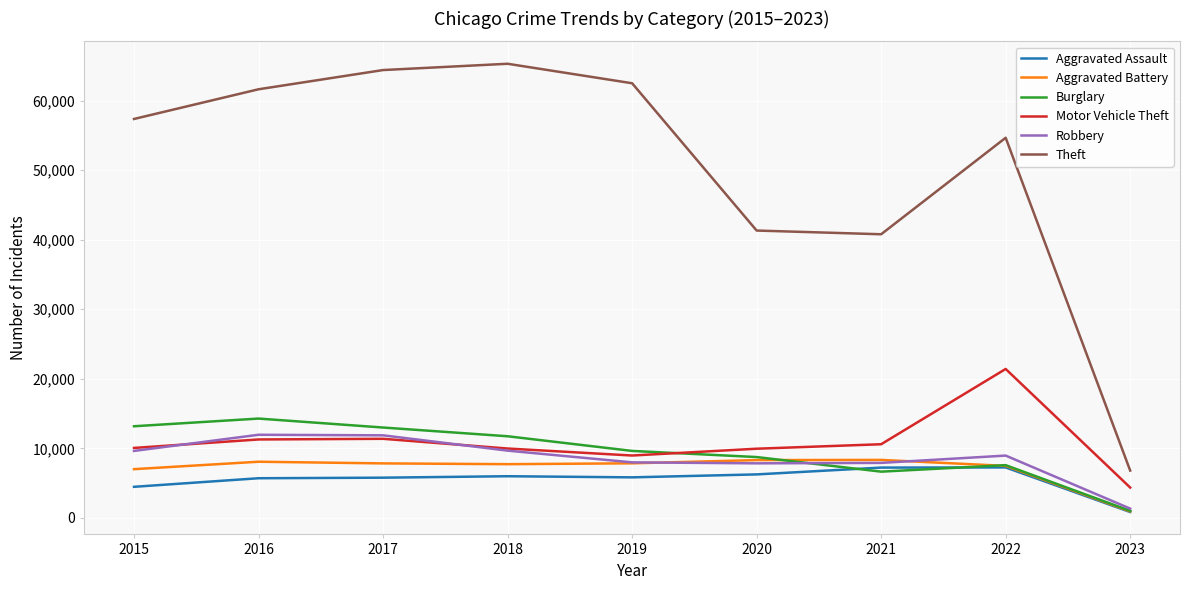

Which series has the largest total across all categories?

Theft